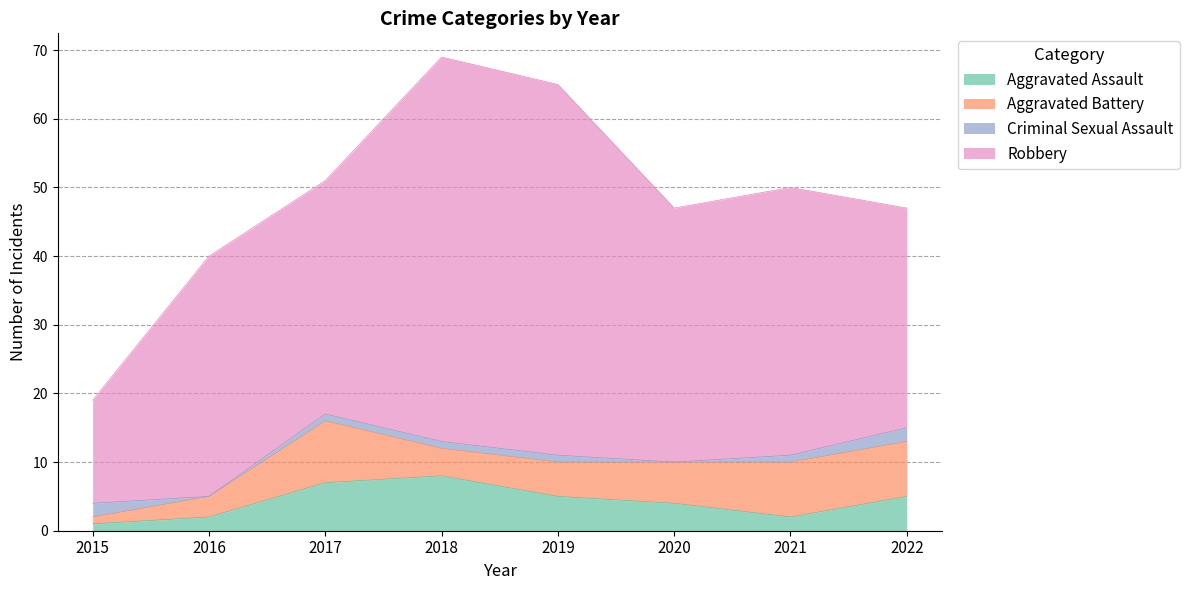

Reading left to right, list all the values displayed in this chart.

Aggravated Assault: 1	2	7	8	5	4	2	5
Aggravated Battery: 1	3	9	4	5	6	8	8
Criminal Sexual Assault: 2	0	1	1	1	0	1	2
Robbery: 15	35	34	56	54	37	39	32